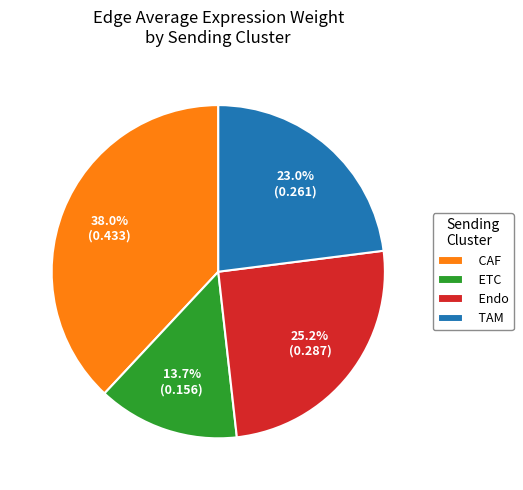

Which slice is the largest?

CAF